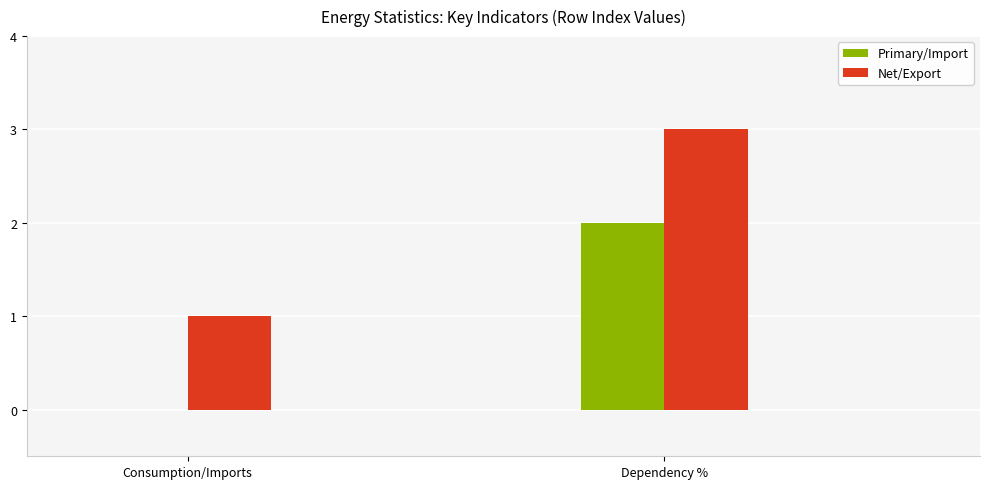

What is the sum of all Primary/Import values?

2